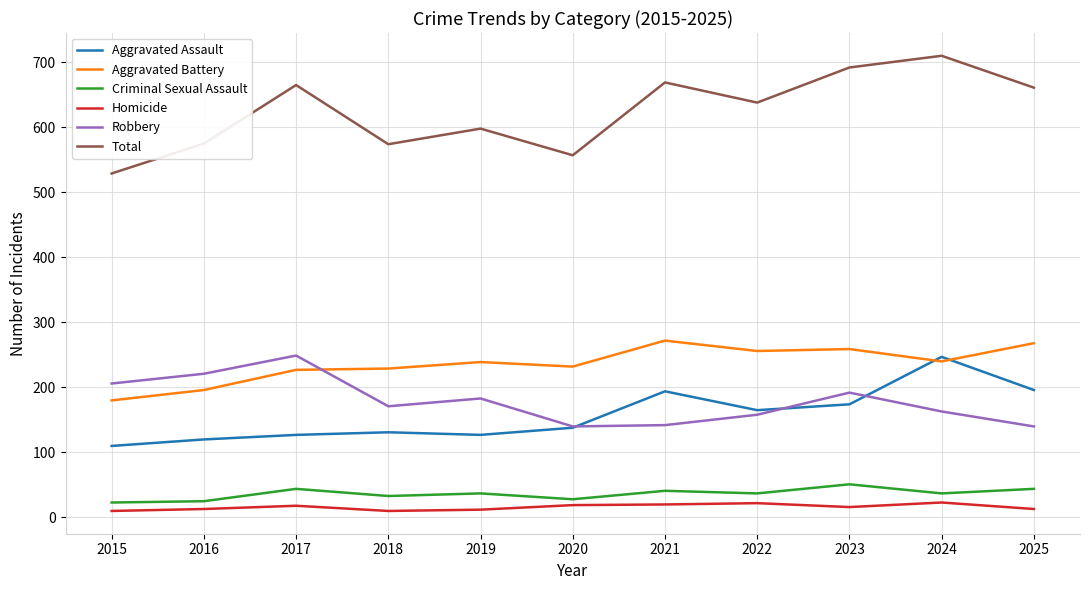

True or false: Robbery and Homicide cross at least once.

False